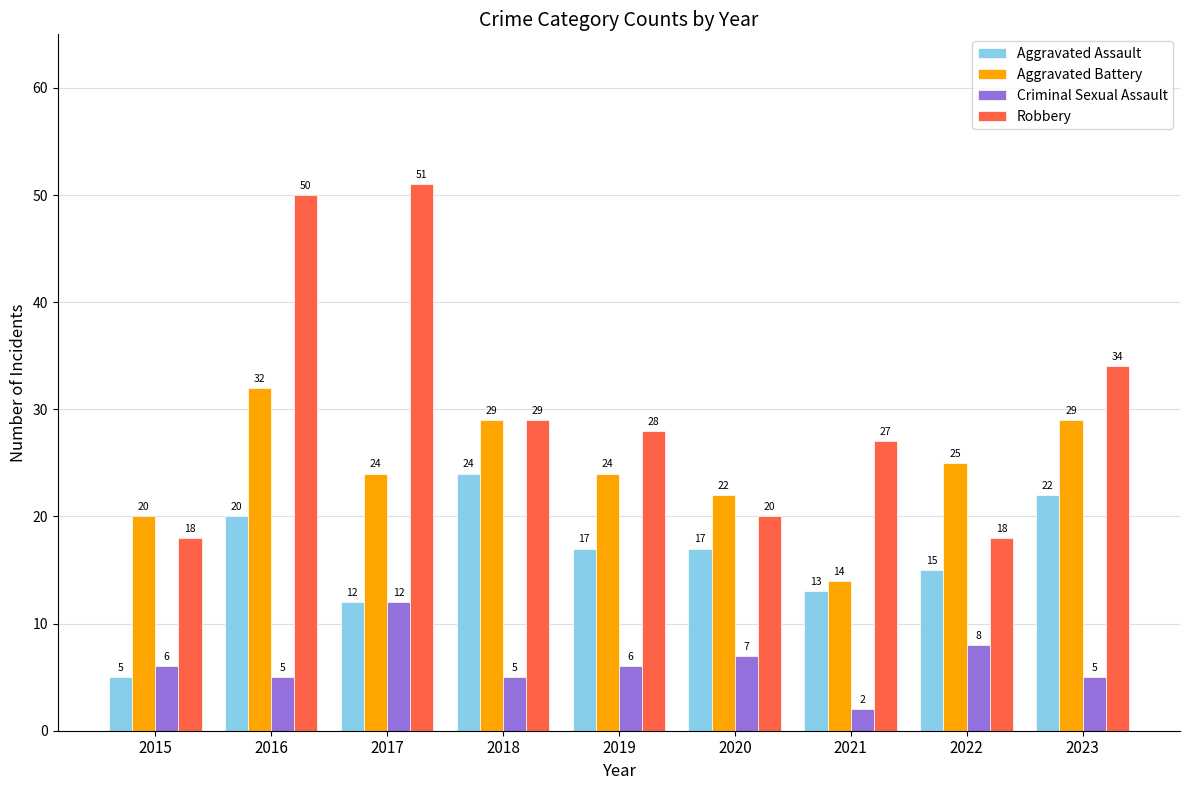

Rank the series by their maximum value, from lowest to highest.

Criminal Sexual Assault, Aggravated Assault, Aggravated Battery, Robbery